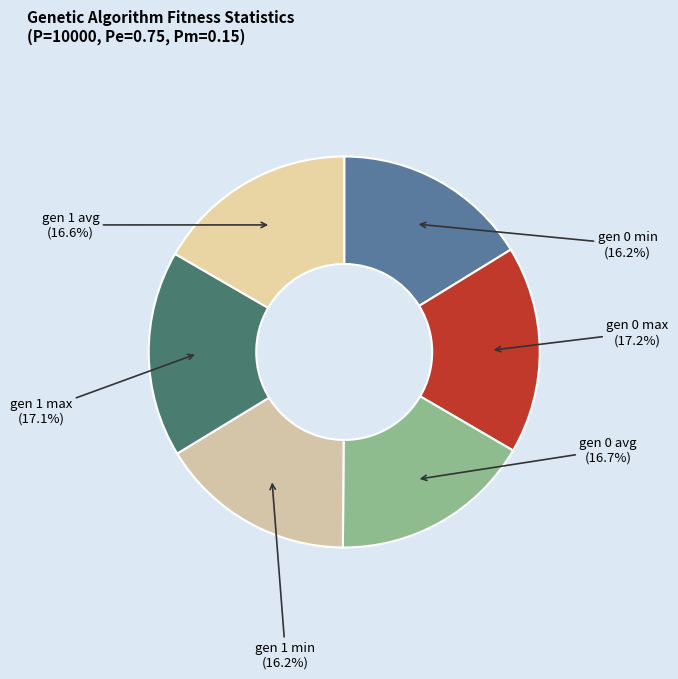

What portion of the pie excludes gen 1 avg?

83.4%